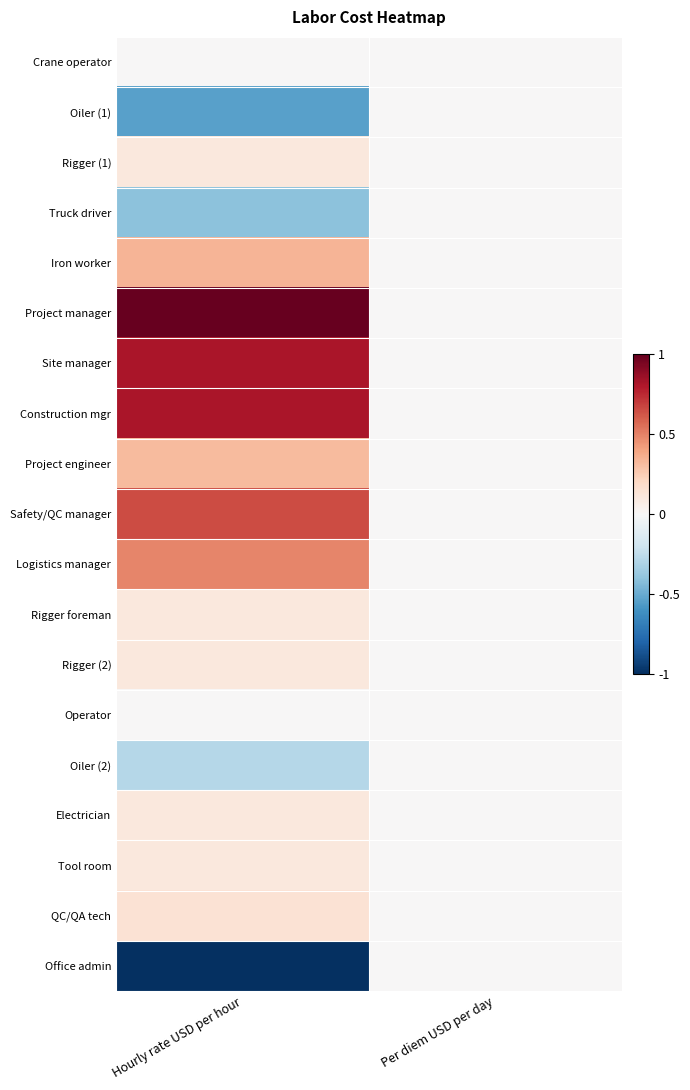

At which category is the sum across all series the highest?

Hourly rate USD per hour